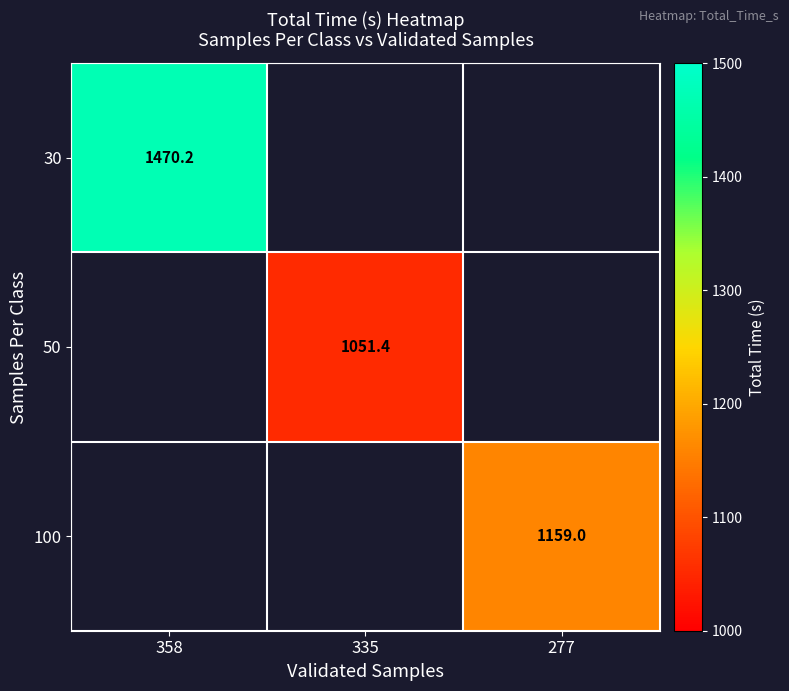

Which label corresponds to the largest value in the chart?

358